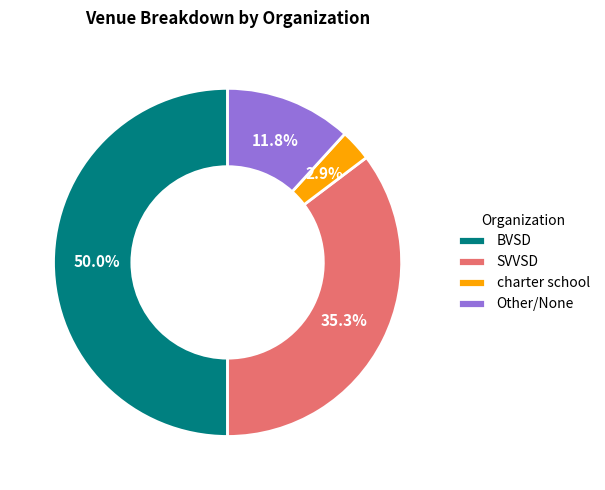

How many segments does this pie chart have?

4